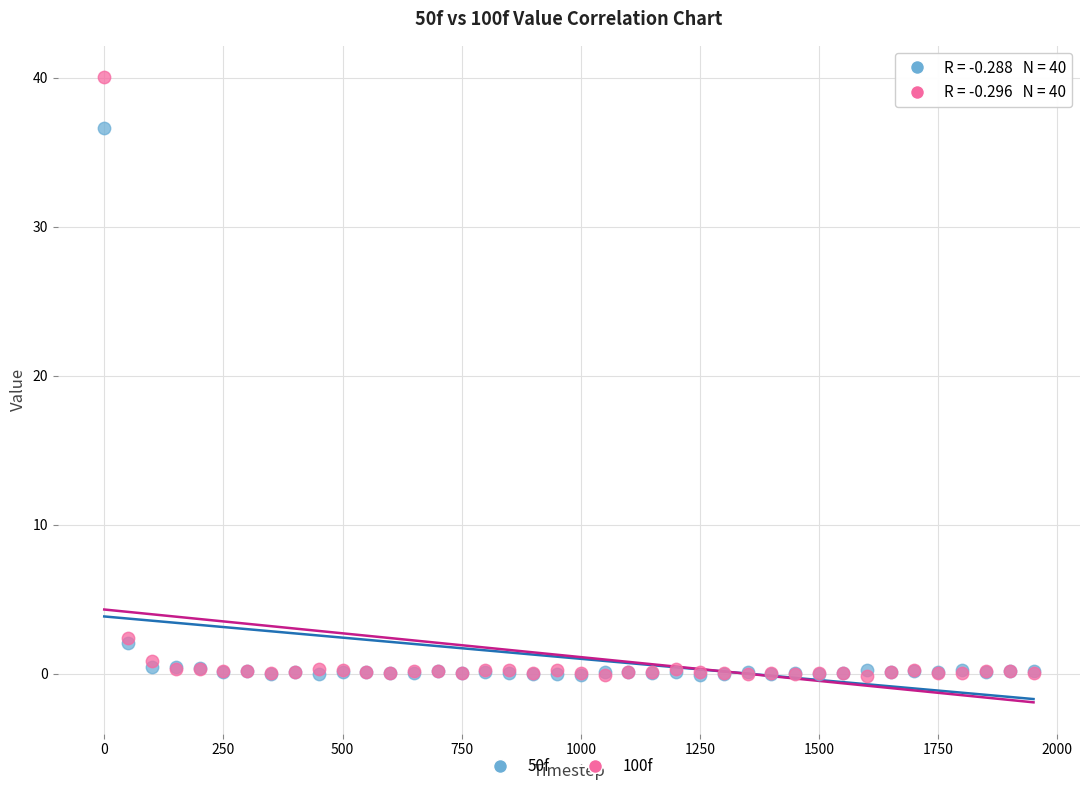

Which series has the largest Y range (max minus min)?

100f